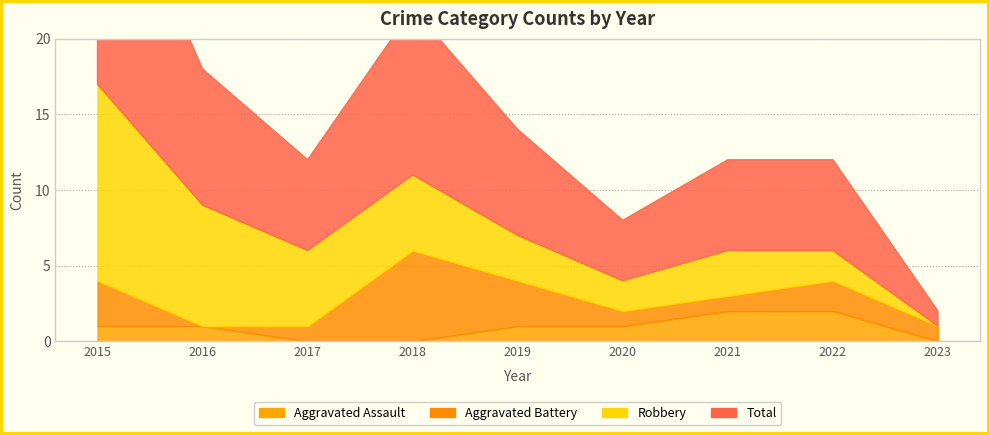

At which category is the sum across all series the highest?

2015